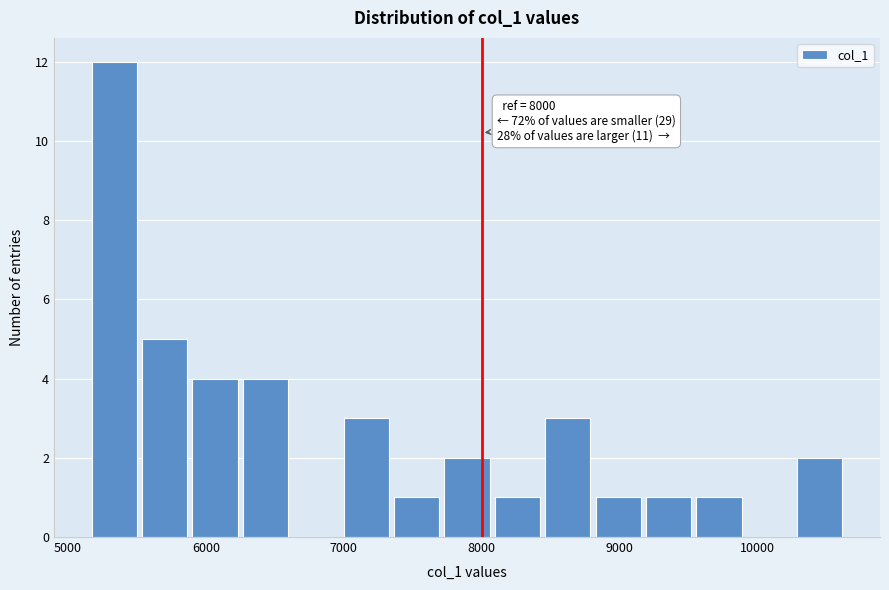

Read against the x-axis, roughly where is the centre of the tallest bar?

5300